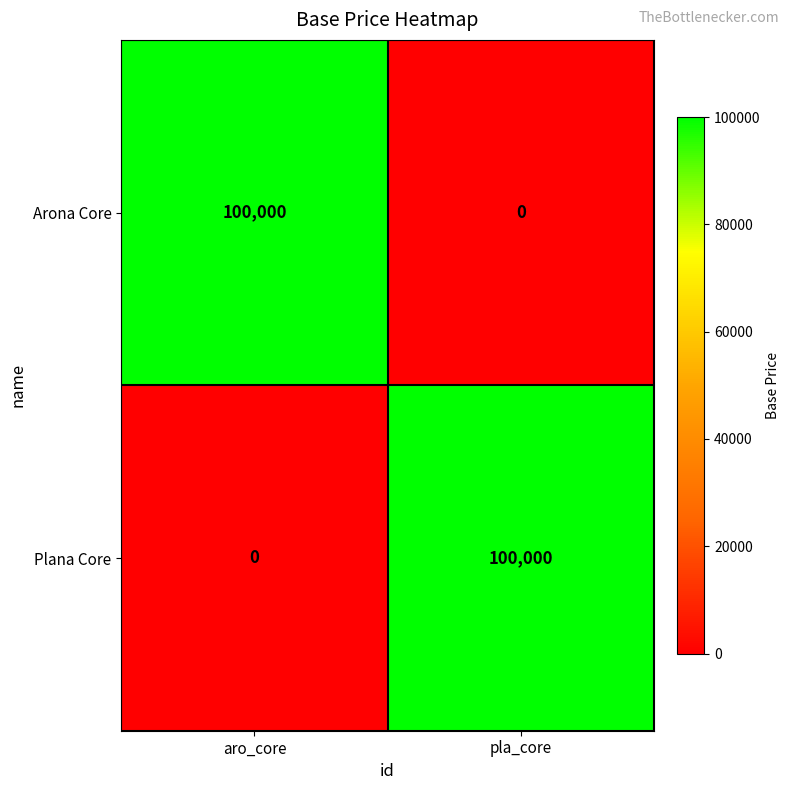

Is it true that Arona Core equals 100000 at aro_core?

True